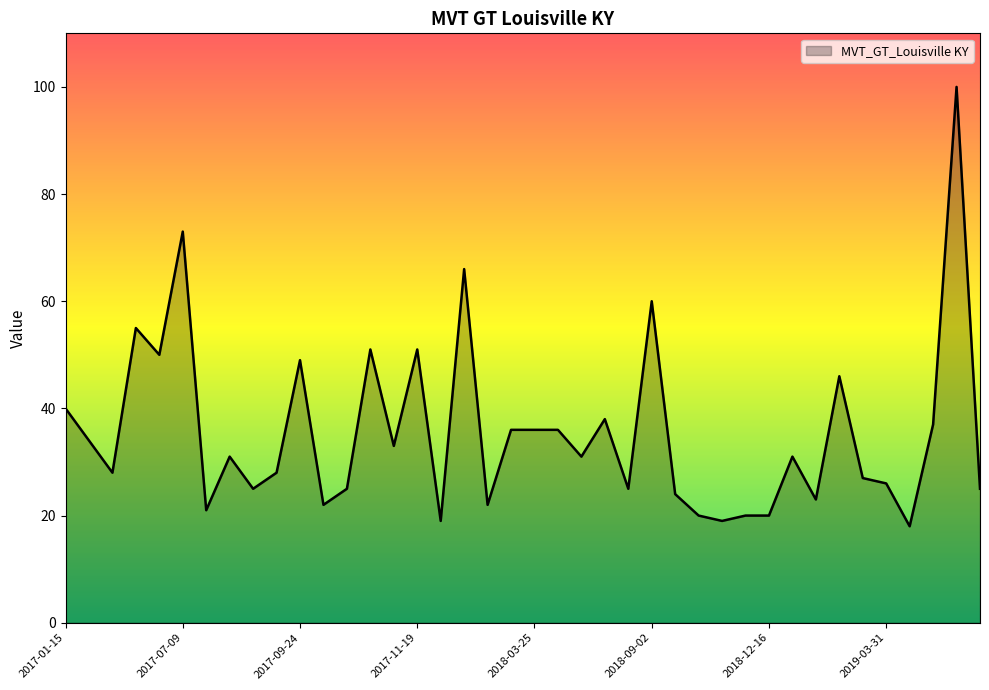

What is the smallest value displayed?

18